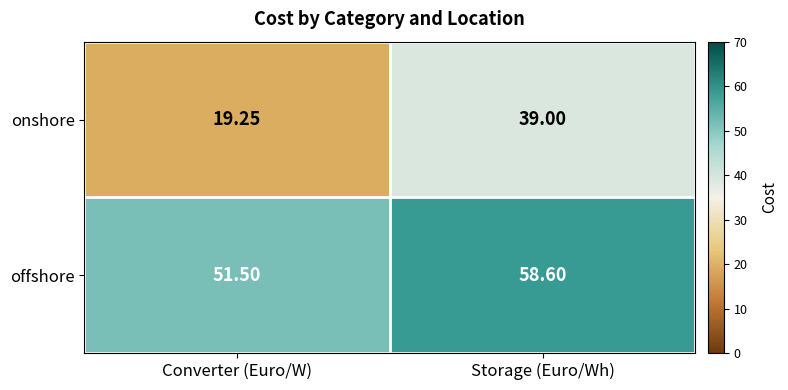

Which series has the widest spread of values?

onshore